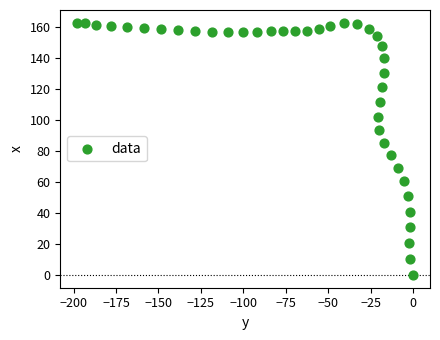

What is the range of X values (max minus min)?

197.9